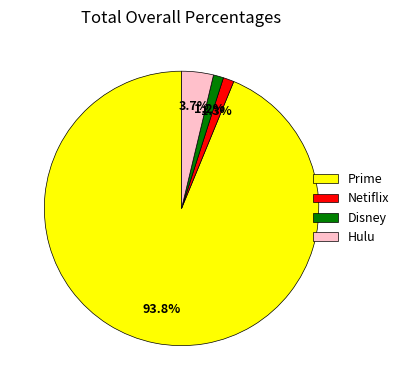

Which category has the biggest portion of the pie?

Prime